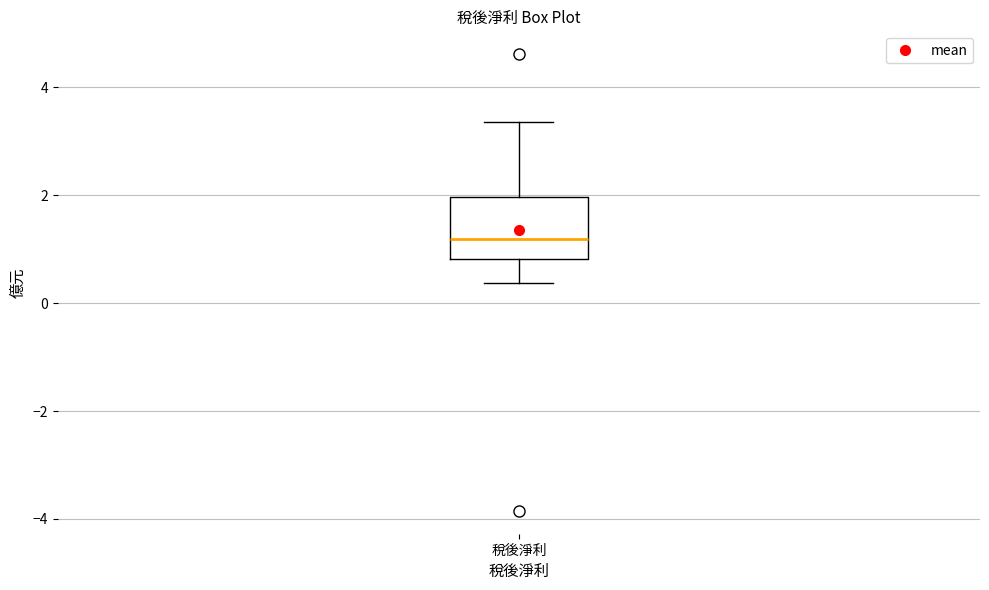

Transcribe this box plot: give where the median line is, the range the box spans, and where the two whiskers end, as read against the y-axis. The values are not printed on the chart, so give them approximately, as read against the axis.

median 1.2, box 0.8 to 2.0, whiskers 0.4 to 3.4